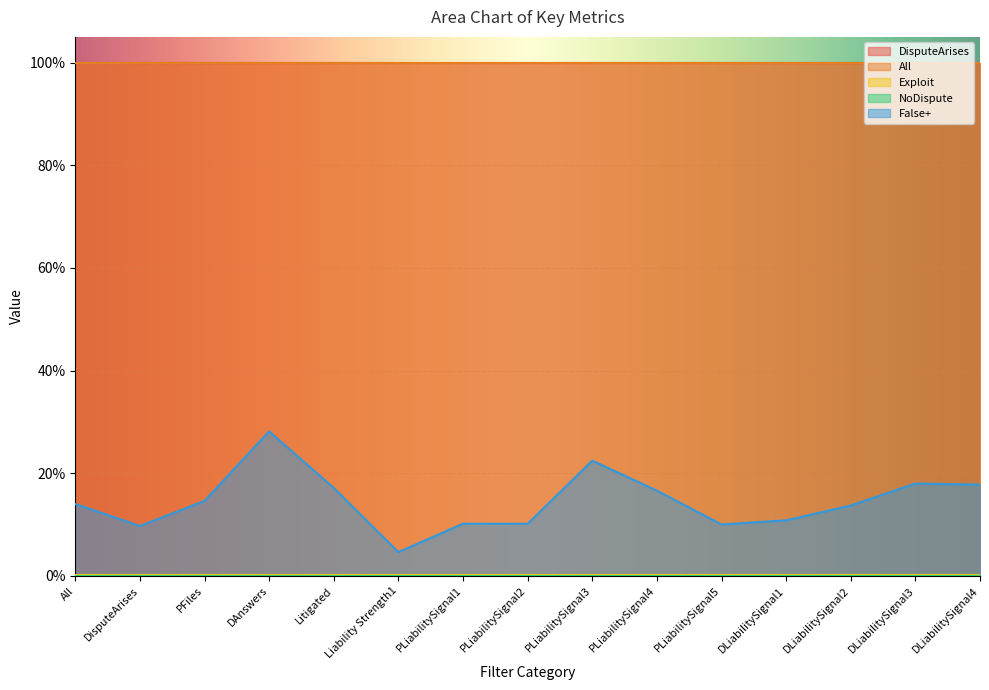

What position from the right is DLiabilitySignal2?

3